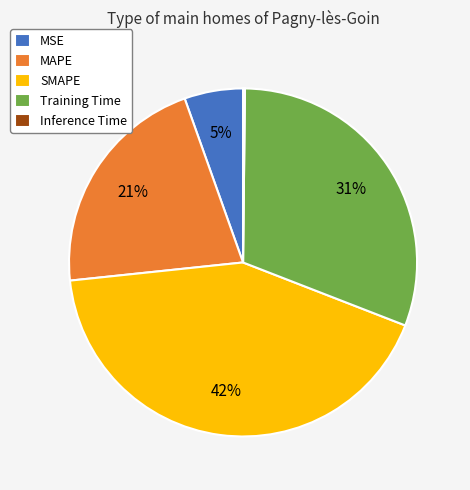

To the nearest percent, what percentage of the pie is Training Time?

31%